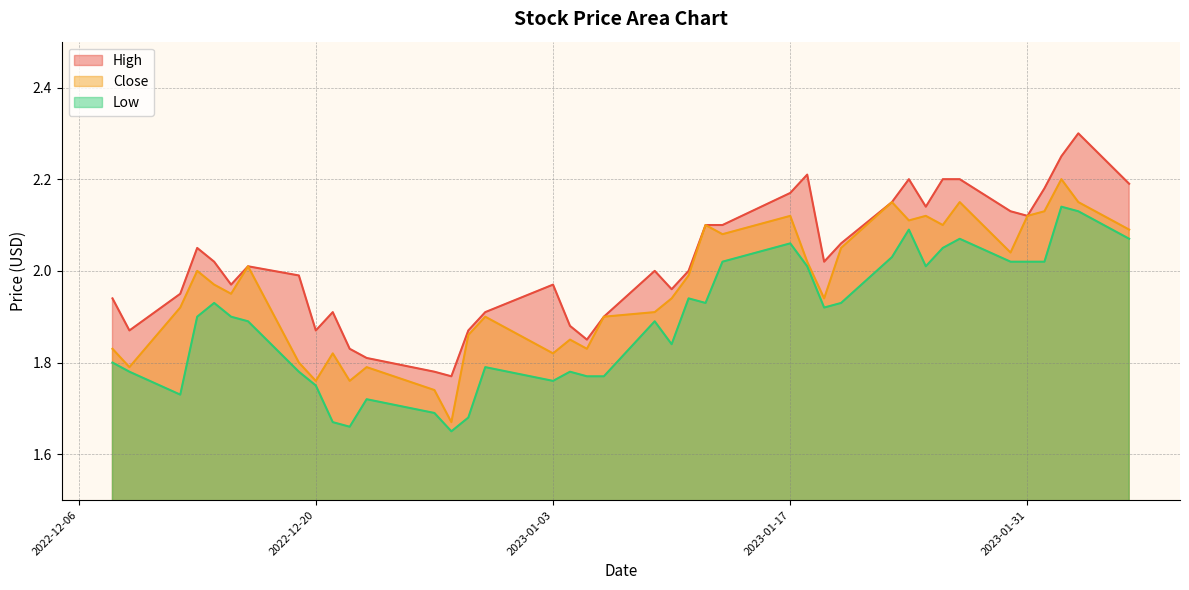

Rank the series at 2022-12-09 from highest to lowest value.

High, Close, Low